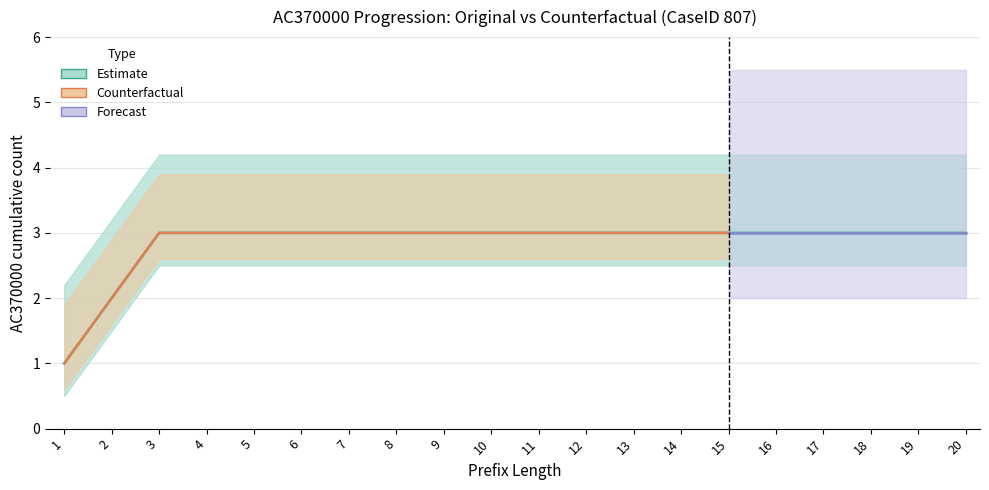

Does the chart display data point markers on the line(s)?

No